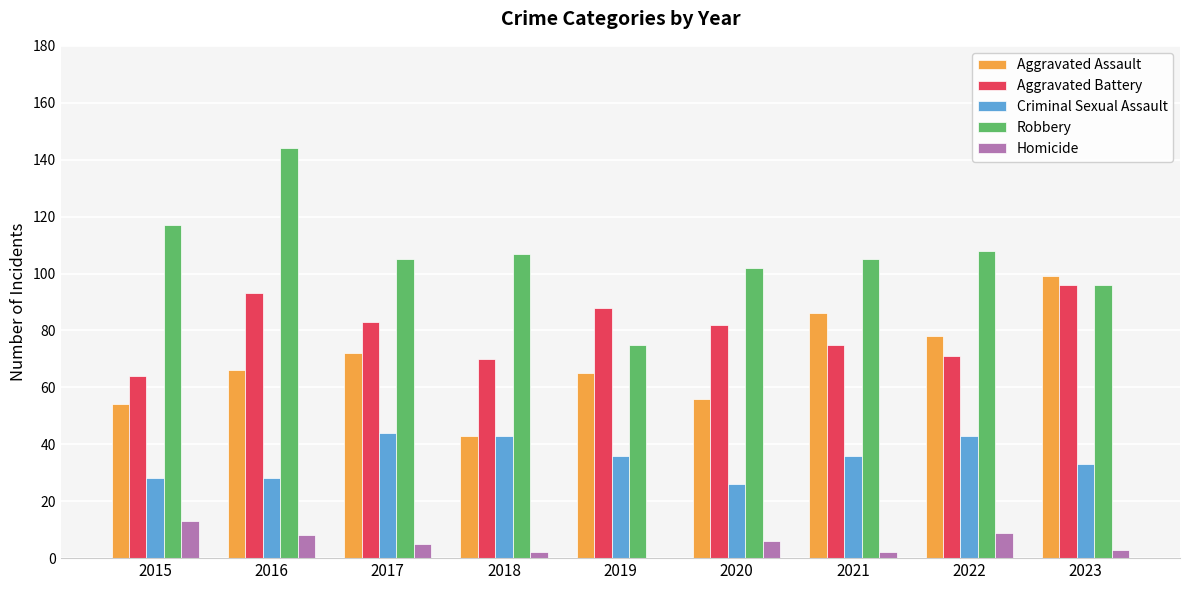

At which category does the chart reach its peak across all series?

2016